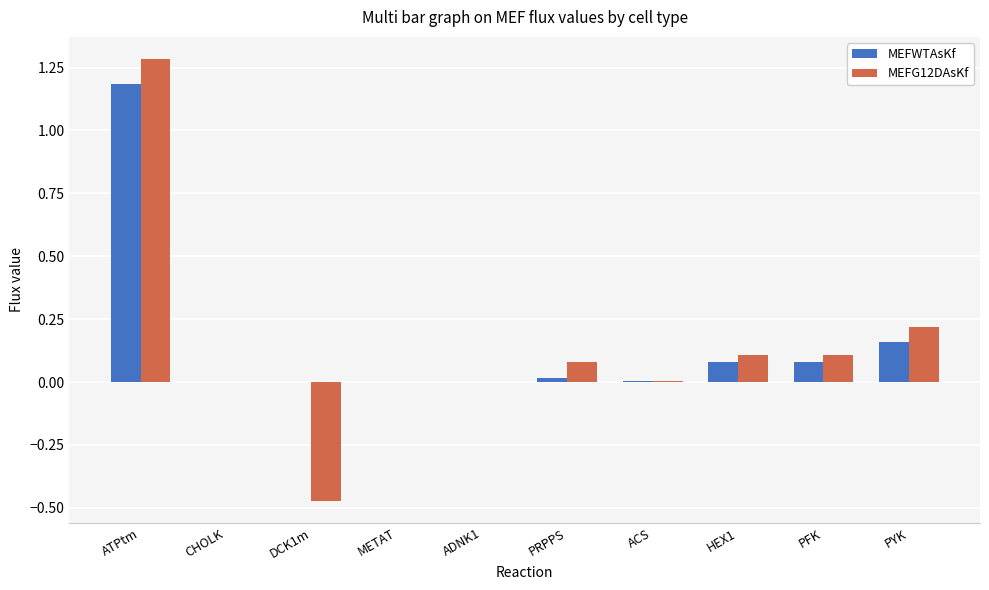

Which series has the largest total across all categories?

MEFWTAsKf